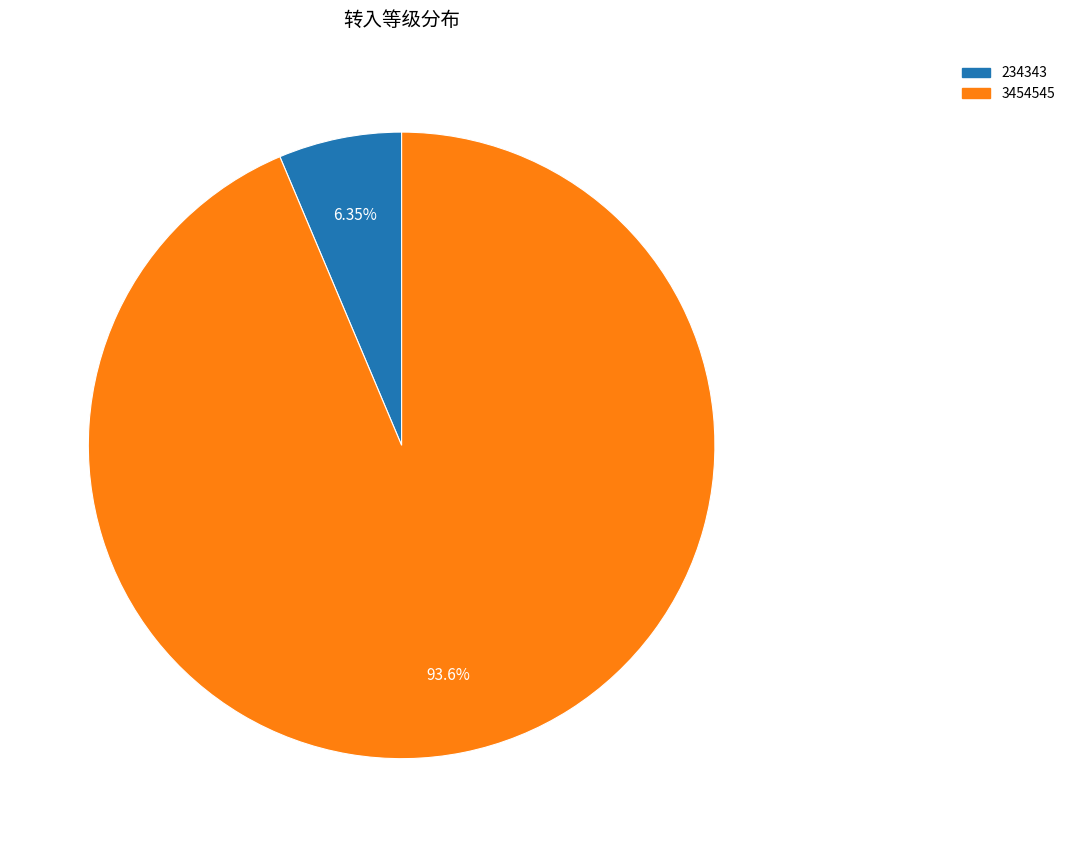

Is there any slice that represents more than half of the pie?

Yes